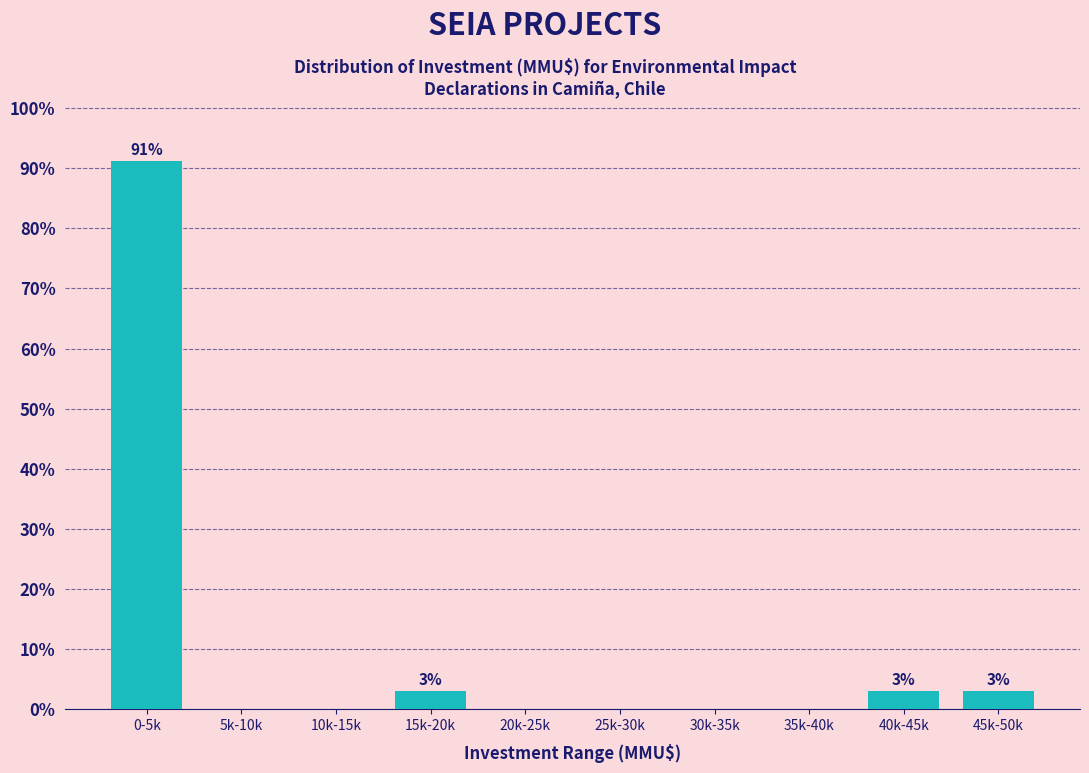

Reading left to right, transcribe all the data shown in this chart.

0-5k=91.2	5k-10k=0.0	10k-15k=0.0	15k-20k=2.9	20k-25k=0.0	25k-30k=0.0	30k-35k=0.0	35k-40k=0.0	40k-45k=2.9	45k-50k=2.9